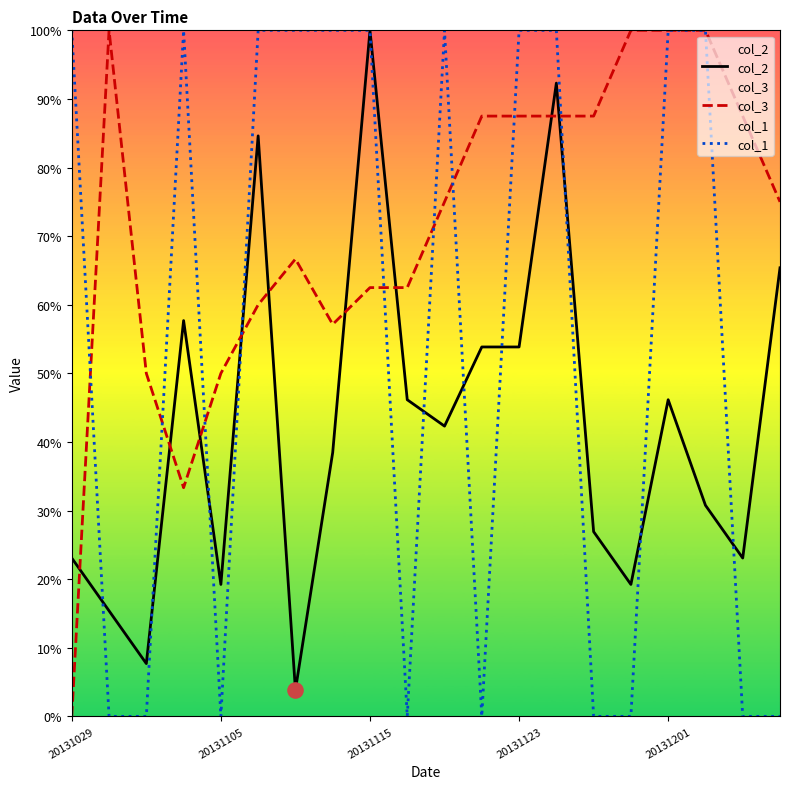

Which series contains the lowest Y value?

col_3